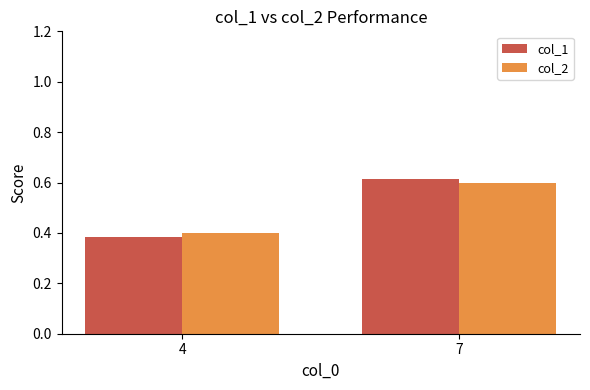

What is the total value across all series at 7?

1.2